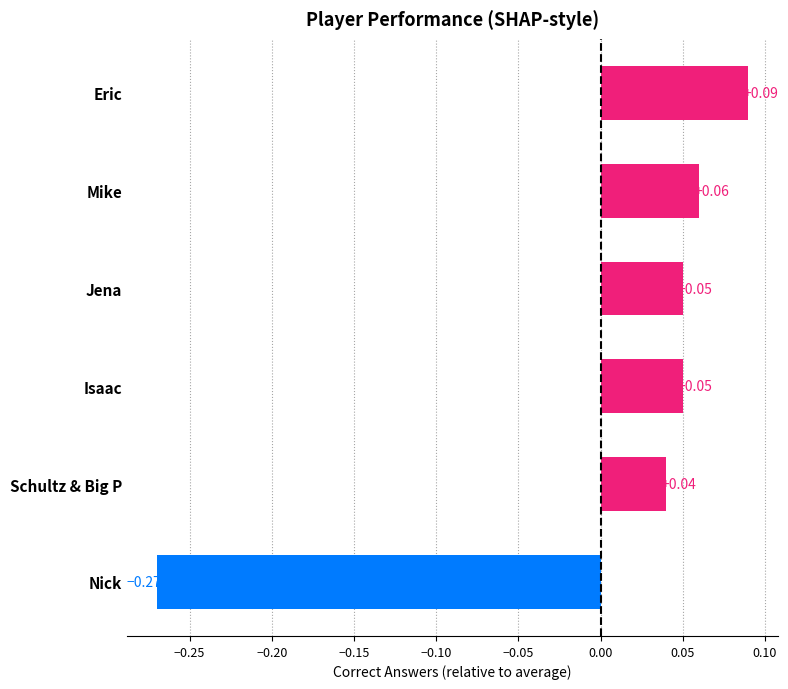

Which label corresponds to the largest value in the chart?

Eric